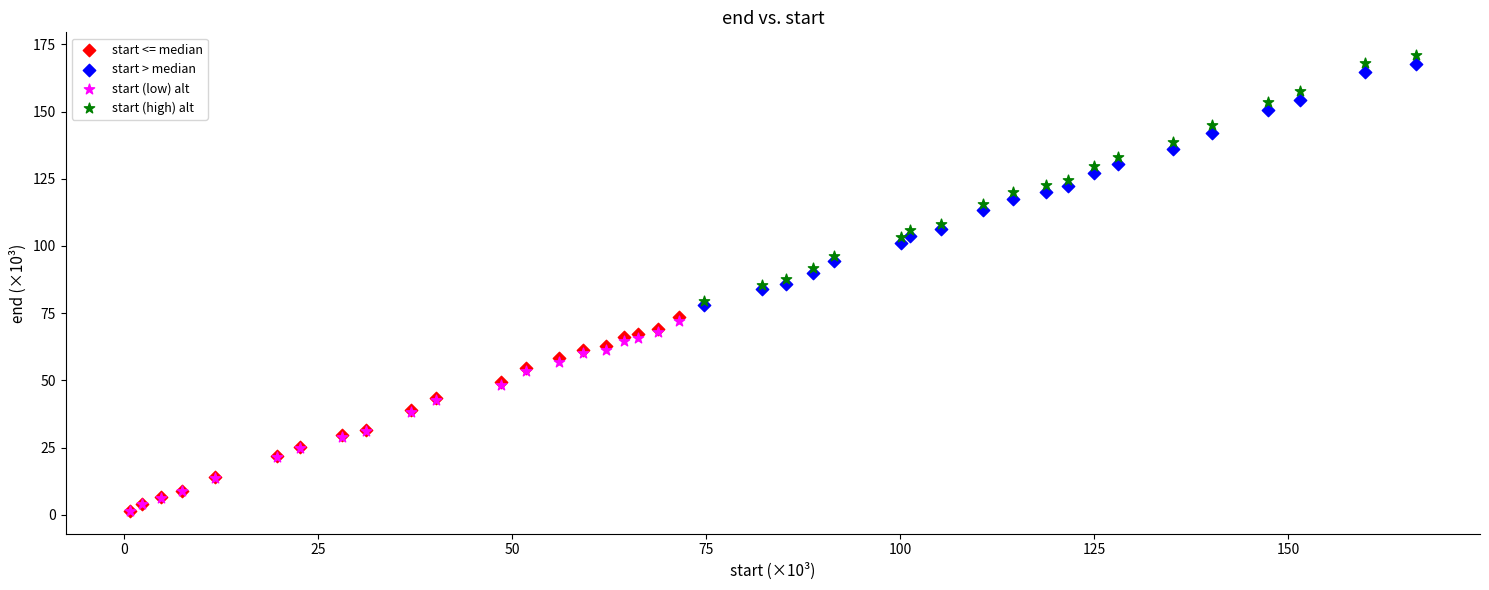

Which series reaches the maximum Y coordinate?

start (high) alt